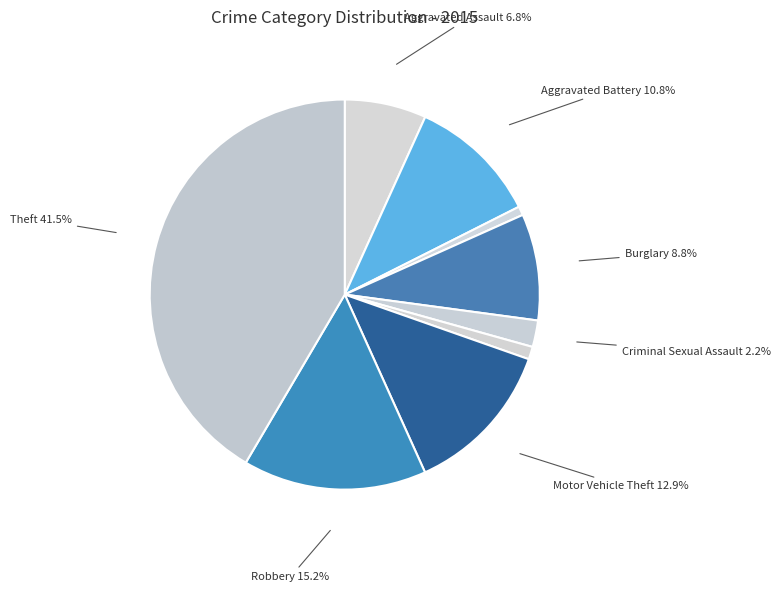

Rank the categories by value from lowest to highest.

Arson, Homicide, Criminal Sexual Assault, Aggravated Assault, Burglary, Aggravated Battery, Motor Vehicle Theft, Robbery, Theft